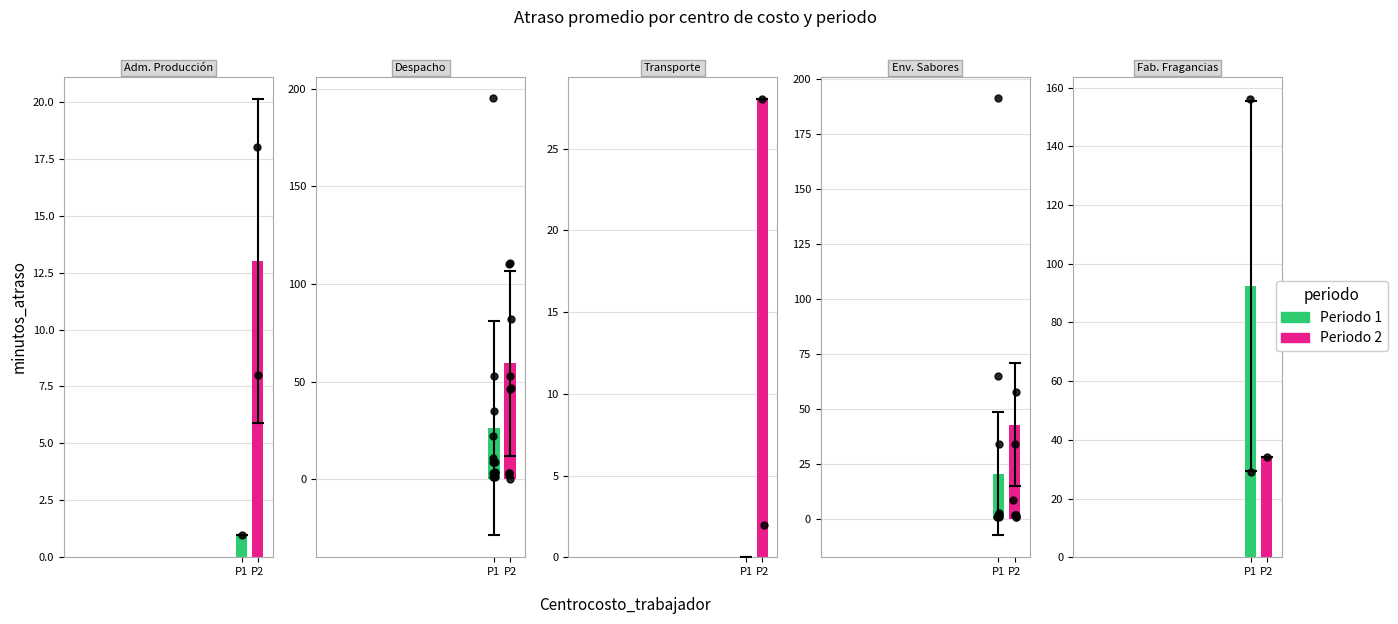

Which series contains the lowest Y value?

Periodo 2